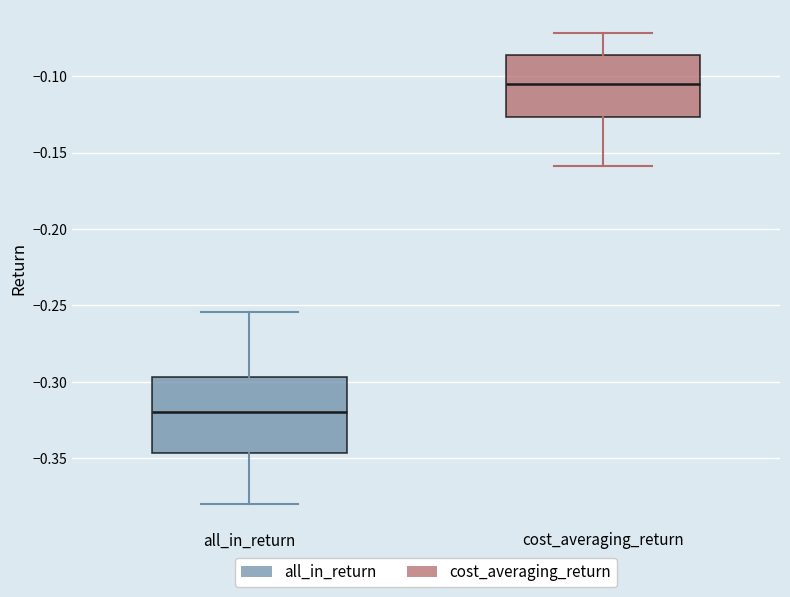

Reading left to right, transcribe this box plot: for each box, give where its median line is, the range the box spans, and where its two whiskers end, as read against the y-axis. The values are not printed on the chart, so give them approximately, as read against the axis.

all_in_return: median -0.320, box -0.345 to -0.295, whiskers -0.380 to -0.255
cost_averaging_return: median -0.105, box -0.125 to -0.085, whiskers -0.160 to -0.070